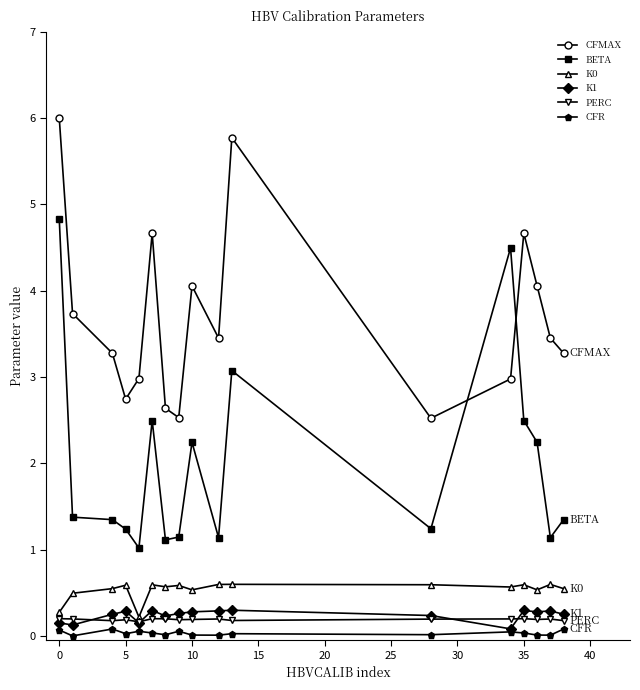

True or false: K0 has more than 0 points higher than both neighbors.

True